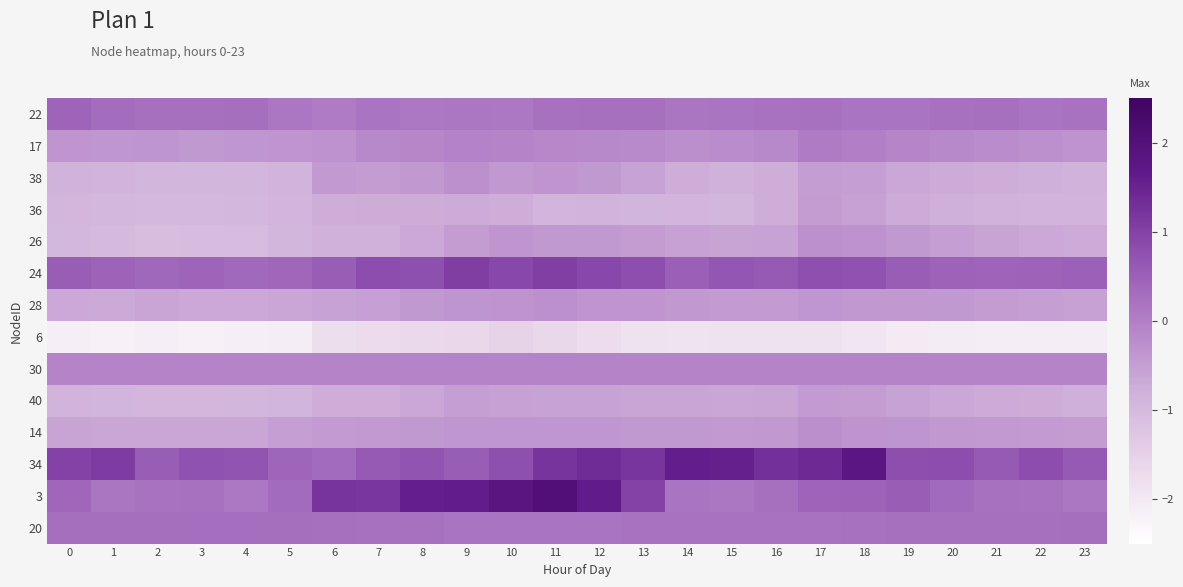

How many series are shown in this chart?

14